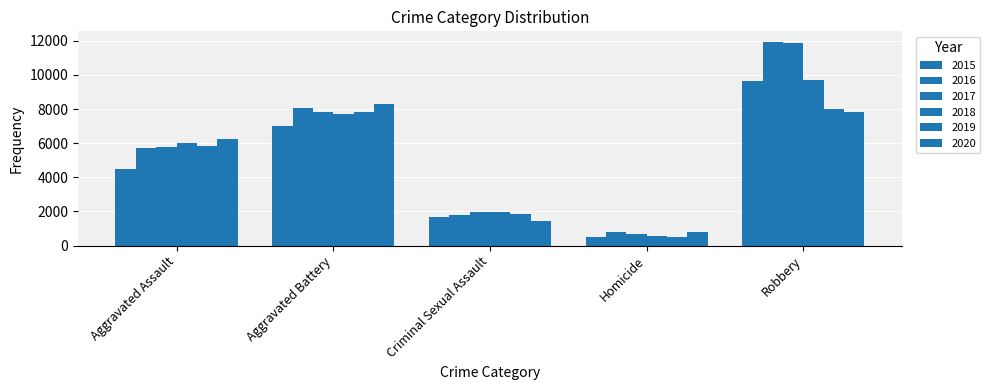

At which label does 2015 reach its minimum?

Homicide